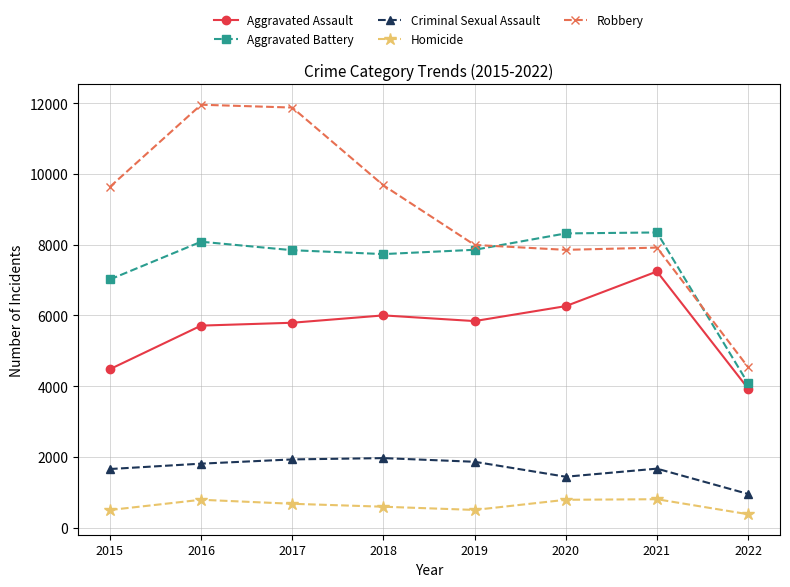

Is this an area chart (filled region under the line)?

No